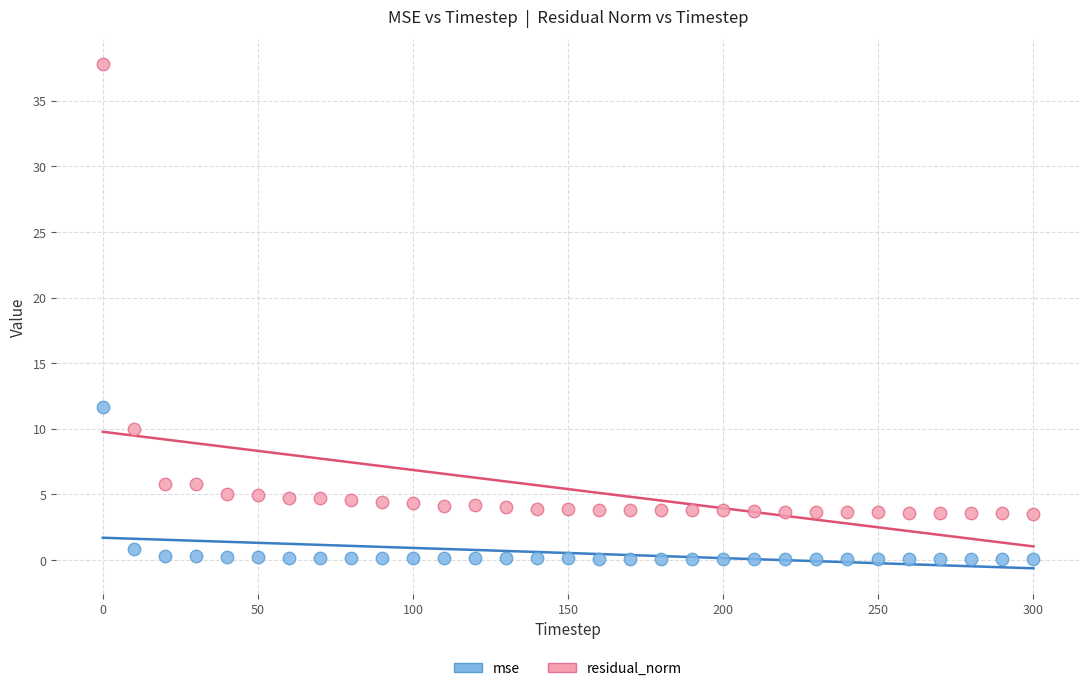

What is the X range (max minus min) for the scatter plot?

300.0